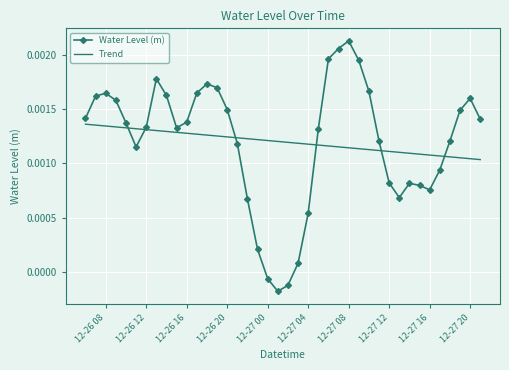

List the series in order of their peak value, highest first.

Water Level (m), Trend